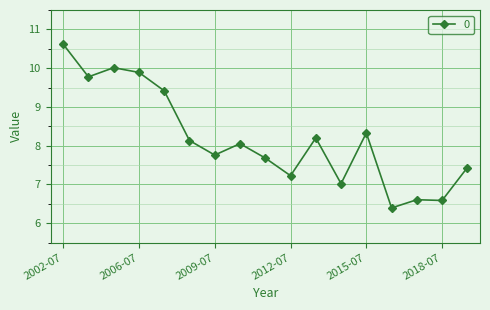

What is the average value?

8.2